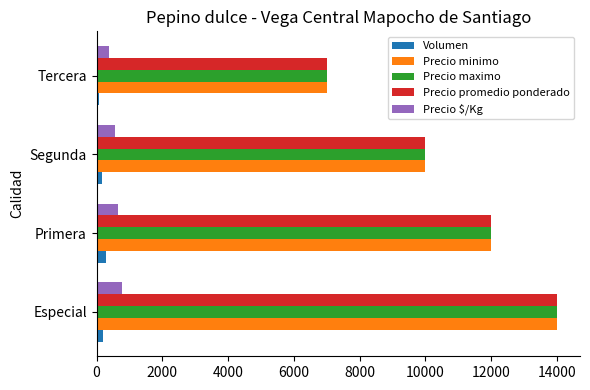

At which label is Precio promedio ponderado closest to 10500?

Segunda